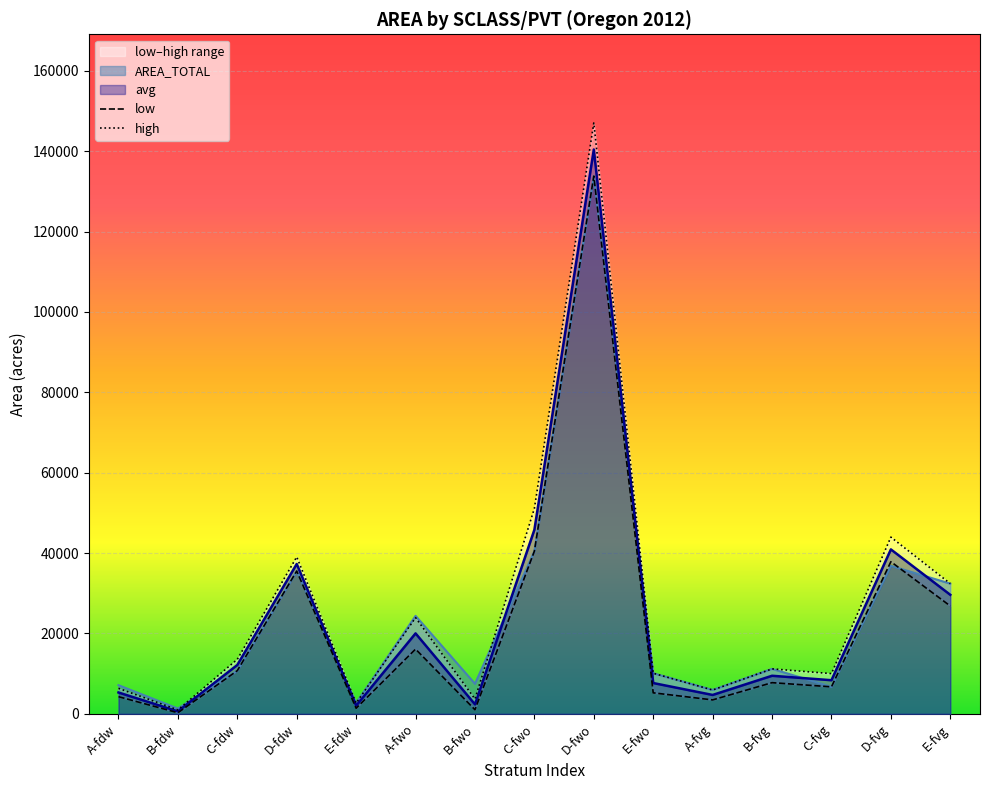

Is the value of high at A-fvg greater than the value of low at B-fdw?

Yes